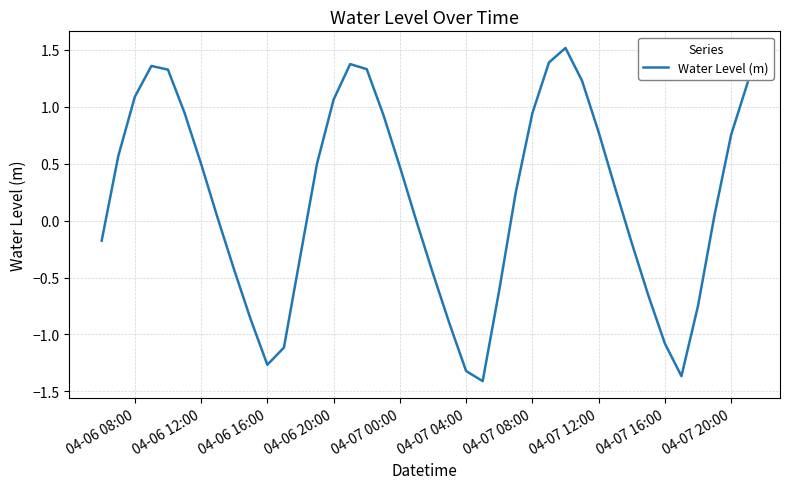

What is the maximum value shown in the chart?

1.5